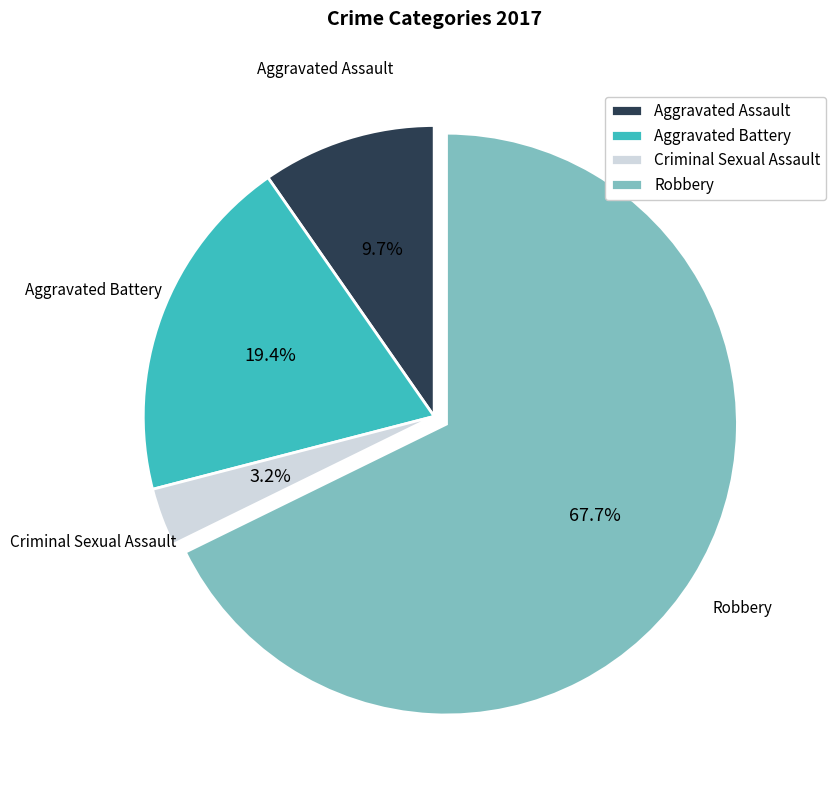

Count the number of slices in the pie.

4